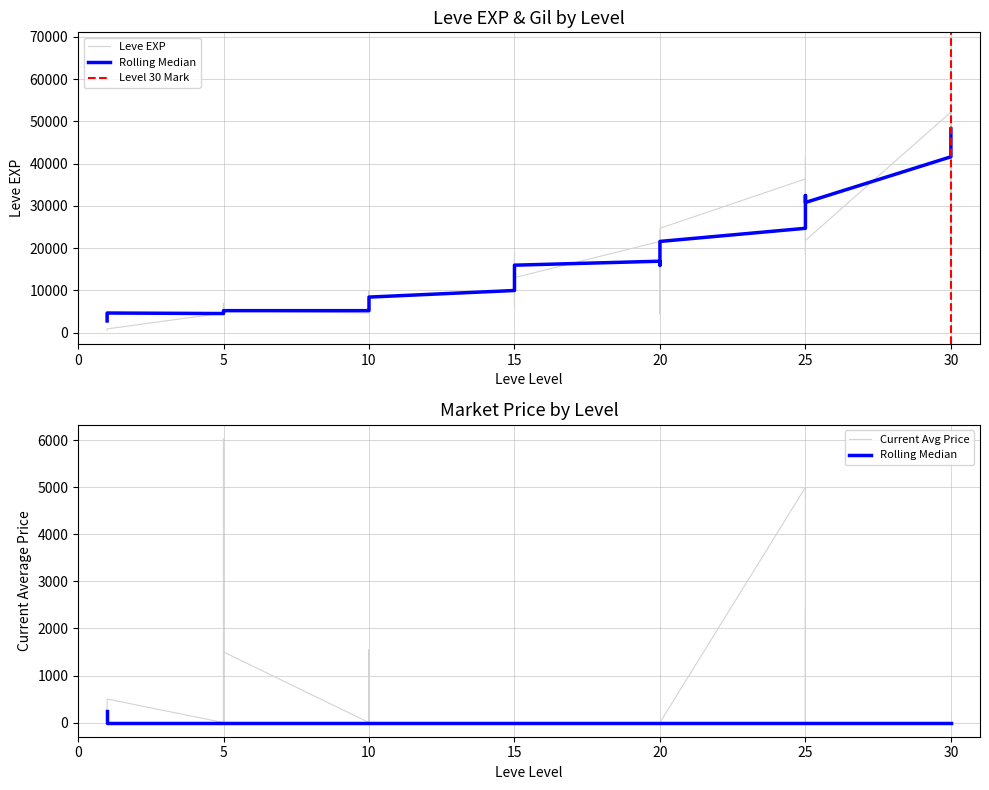

True or false: currentAveragePrice has a value of 1653 at 5.

False